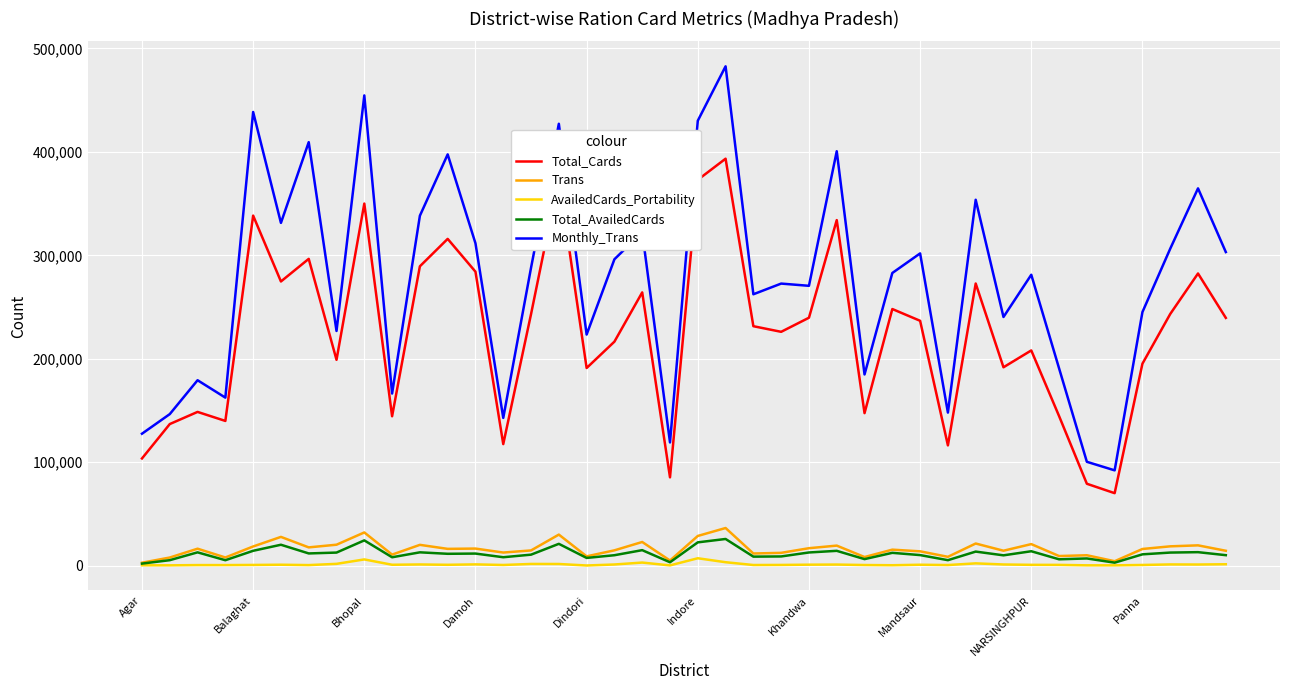

What is the average value of the Total_AvailedCards series?

11329